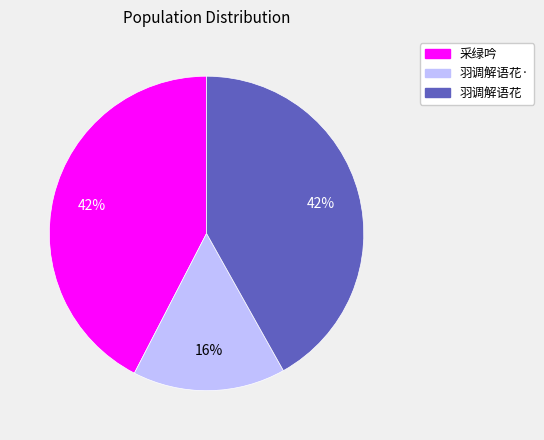

Is there any slice that represents more than half of the pie?

No